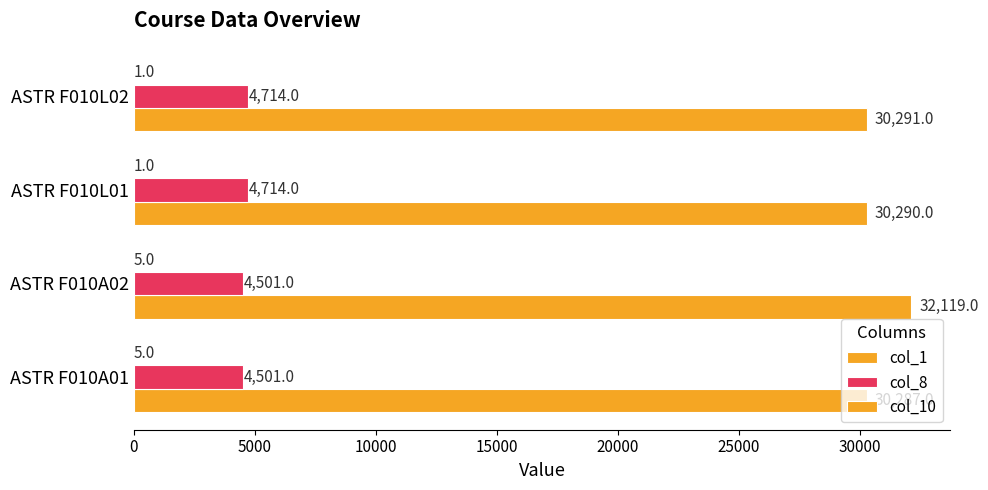

How many series are shown in this chart?

3